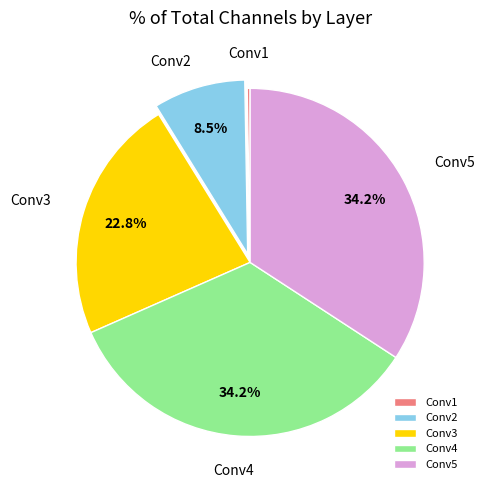

How much of the chart is everything except Conv2?

91.5%